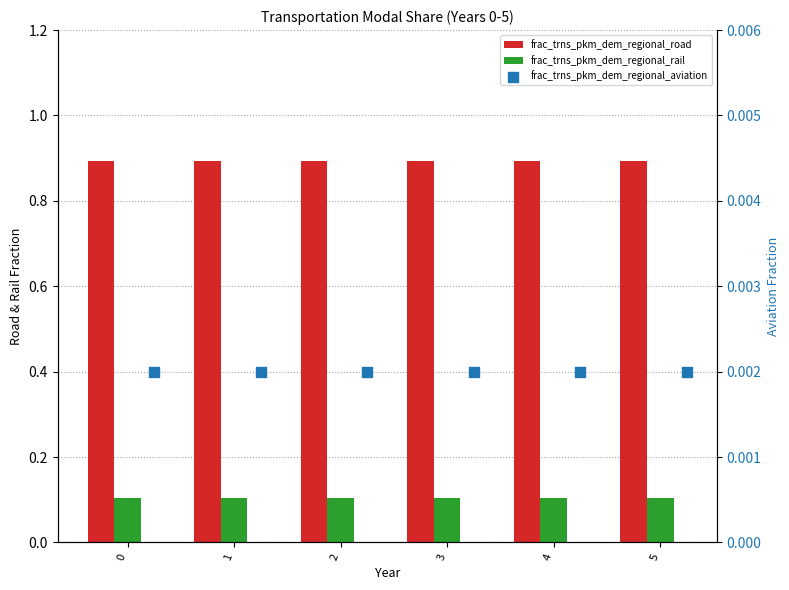

Is the value of frac_trns_pkm_dem_regional_rail at 0 greater than the value of frac_trns_pkm_dem_regional_road at 2?

No